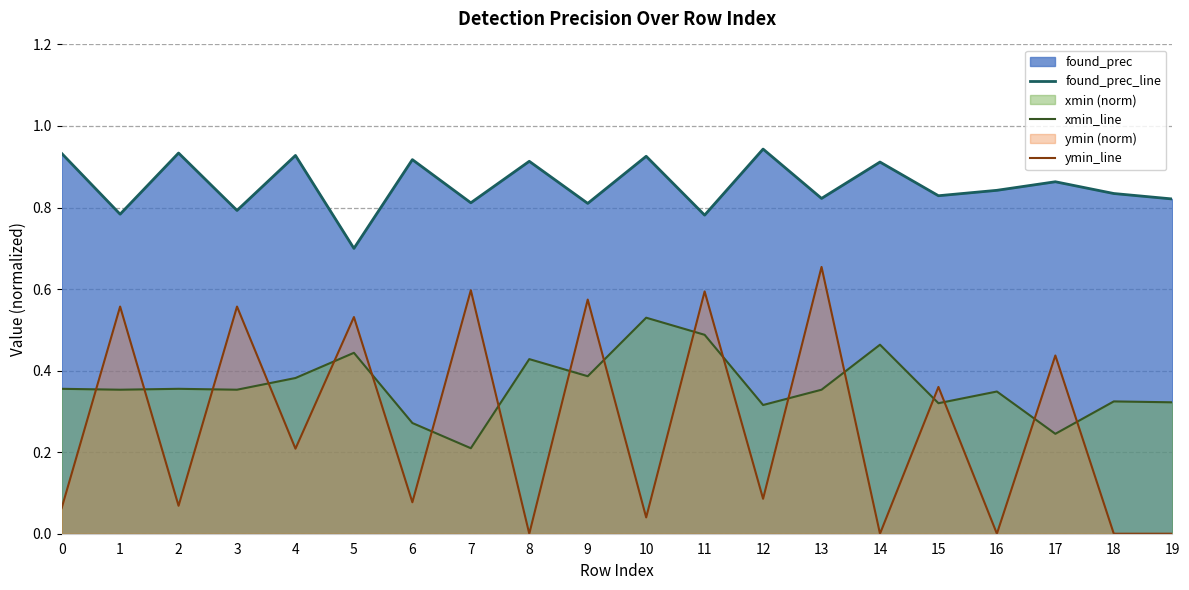

Which has a higher value, 11 or 1?

1